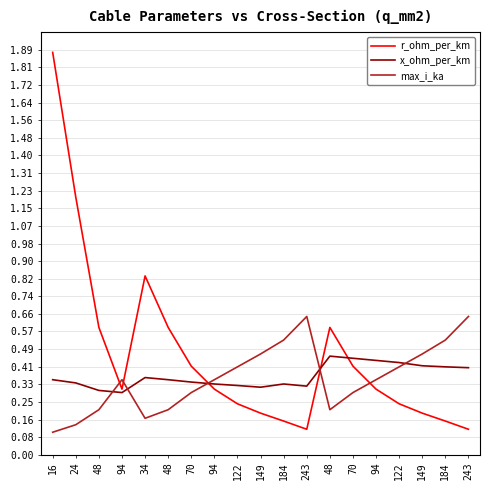

Count the max_i_ka values in the range 0 to 1.

19